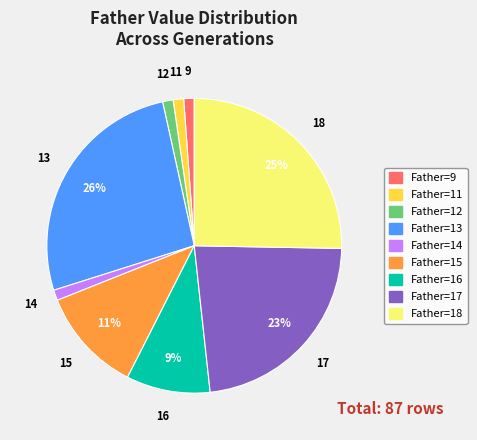

Is there any slice that represents more than half of the pie?

No